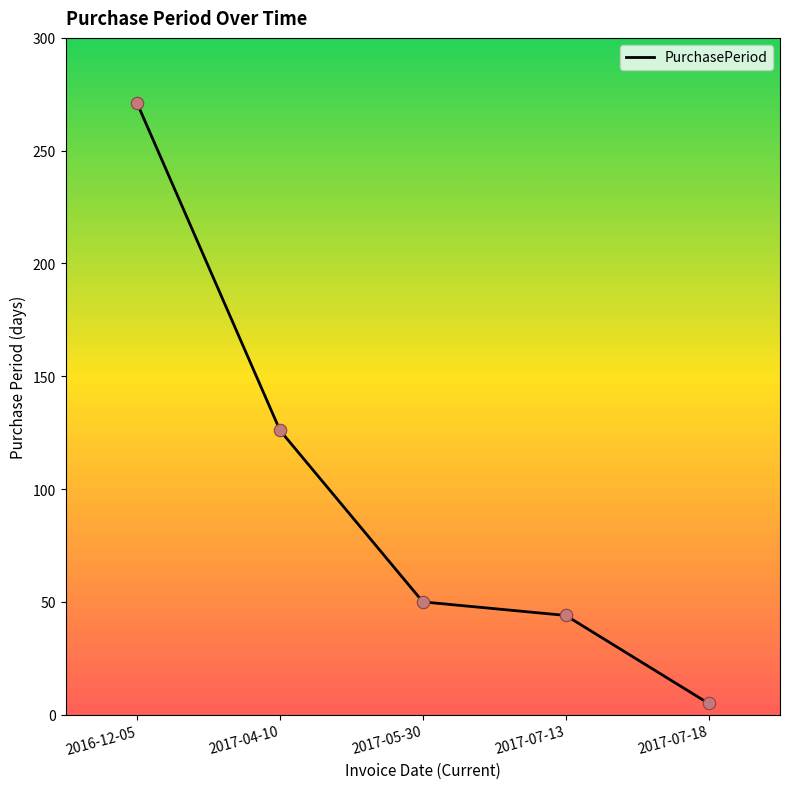

Between 2017-07-18 and 2017-04-10, which is larger?

2017-04-10